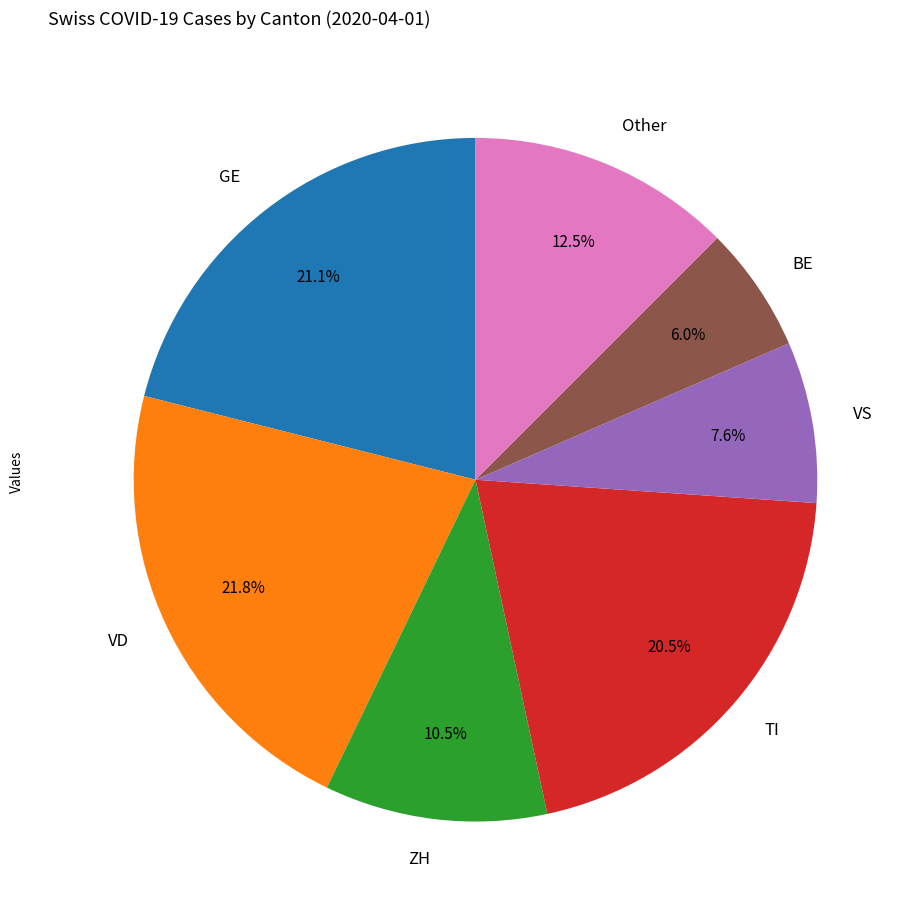

Rank the categories by value from highest to lowest.

VD, GE, TI, Other, ZH, VS, BE